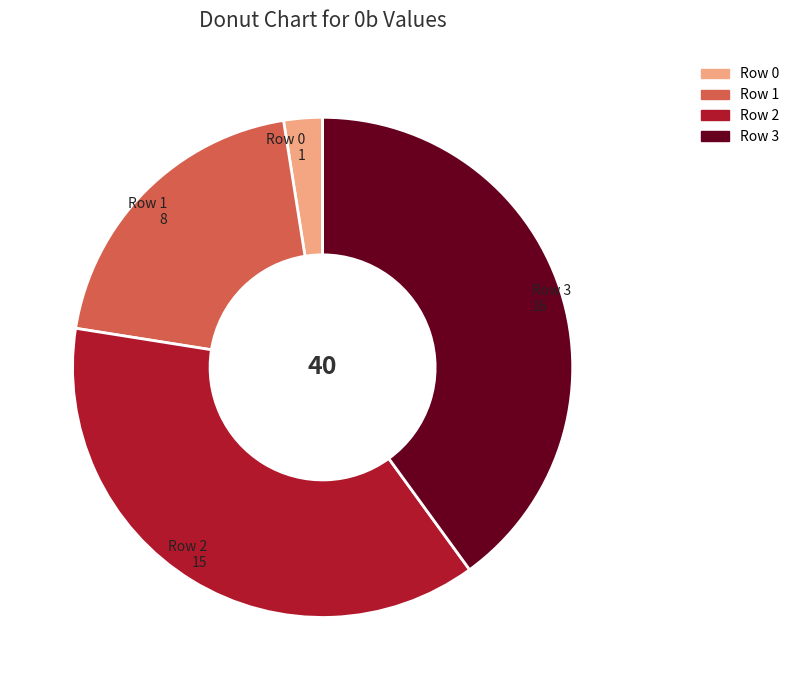

Count the number of slices in the pie.

4